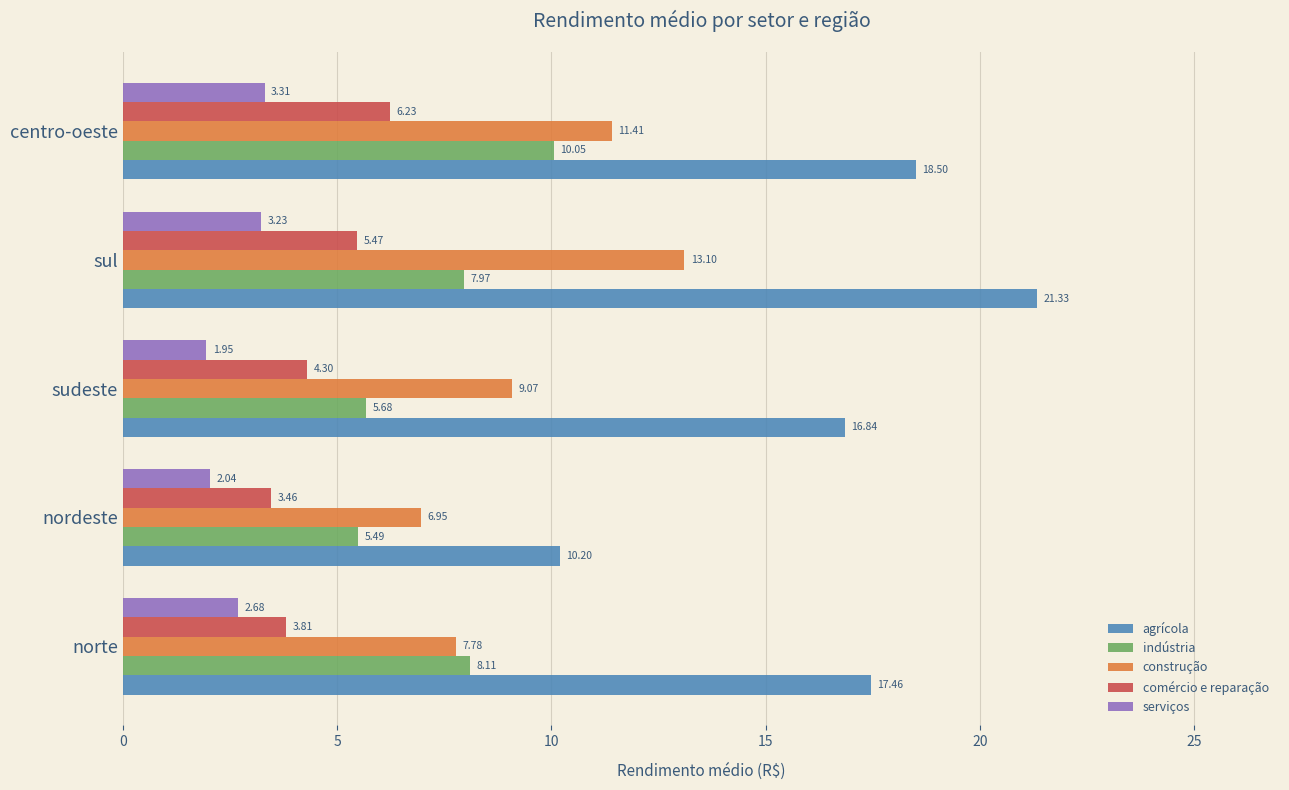

Which series has the widest spread of values?

agrícola